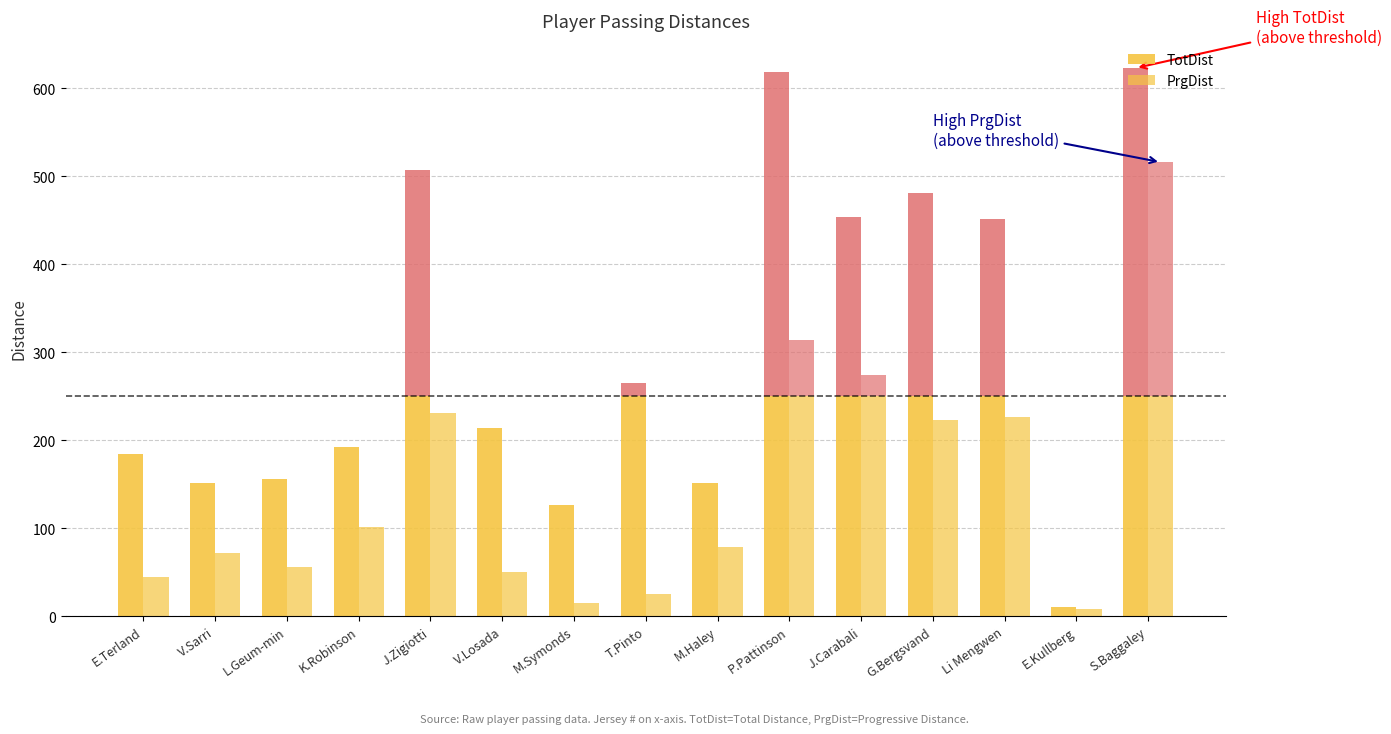

Rank the series by their average value, from highest to lowest.

TotDist, PrgDist